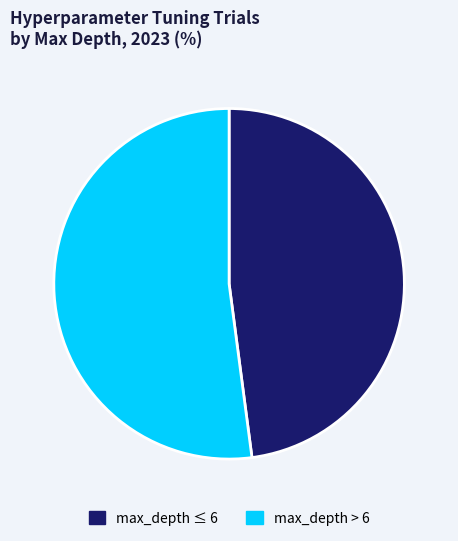

True or false: max_depth > 6 accounts for 44% of the total.

False